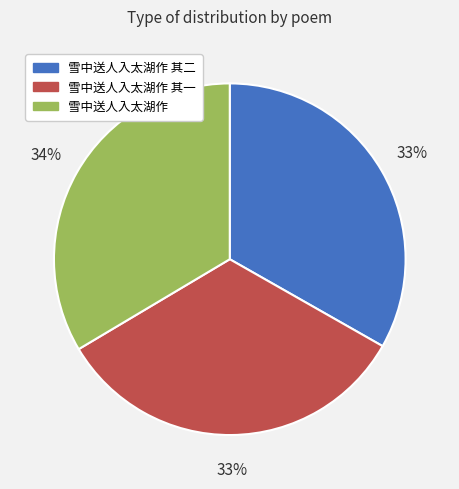

Is it true that 雪中送人入太湖作 其二 is 22% of the pie?

False